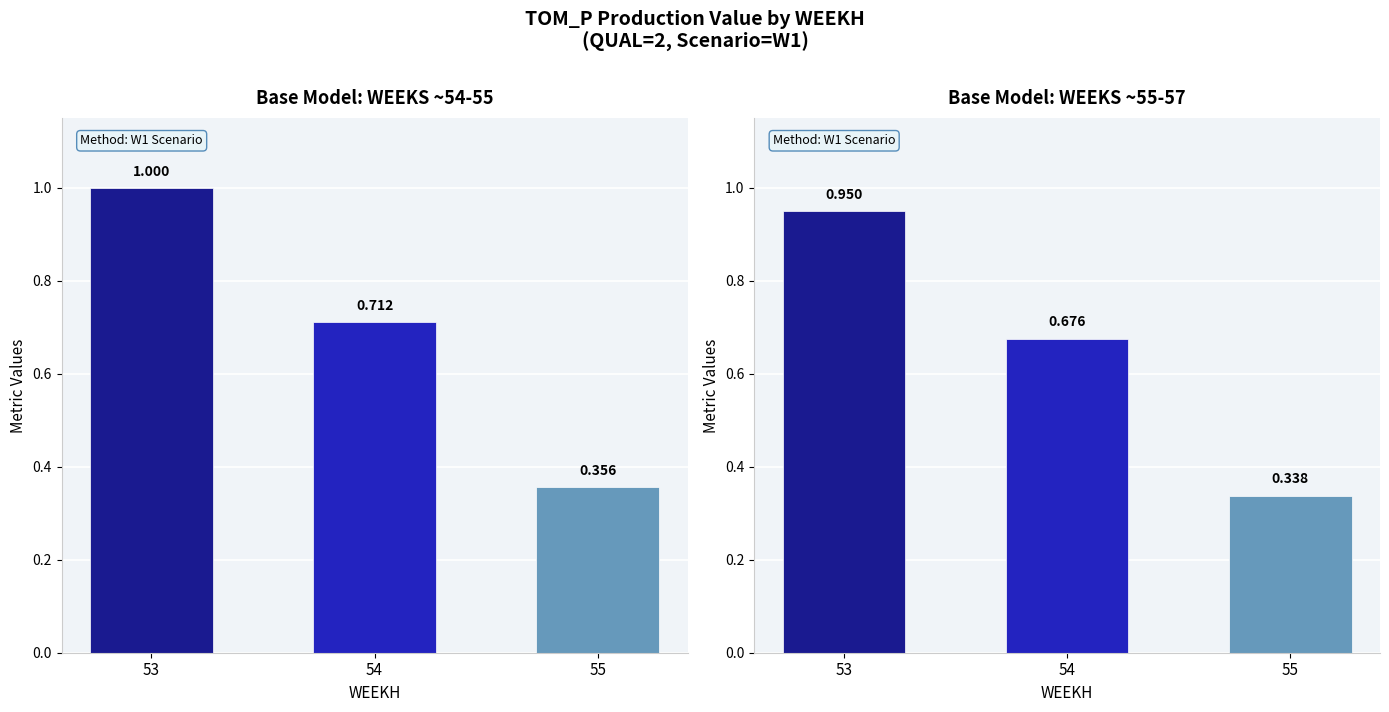

Rank the series by their average value, from highest to lowest.

Value (normalized), Value (normalized, W1)